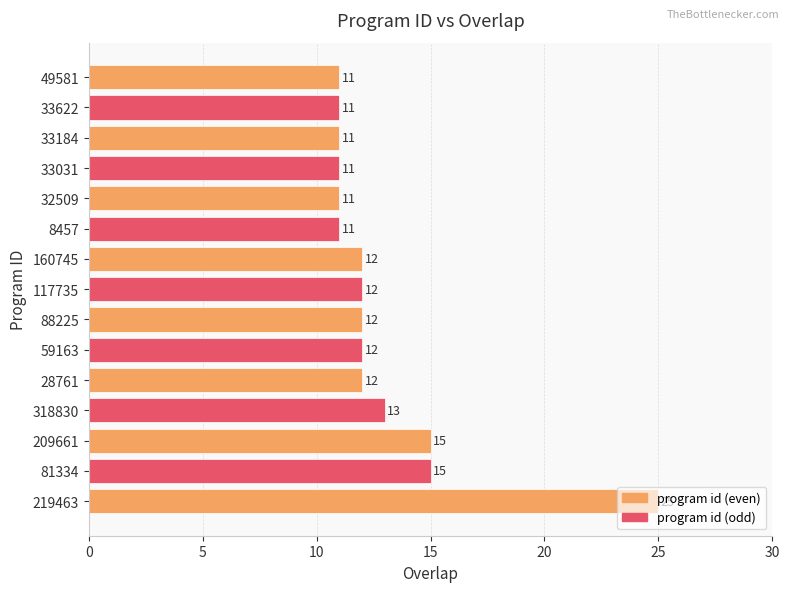

Approximately how many times larger is the value at 219463 compared to 88225?

2.1